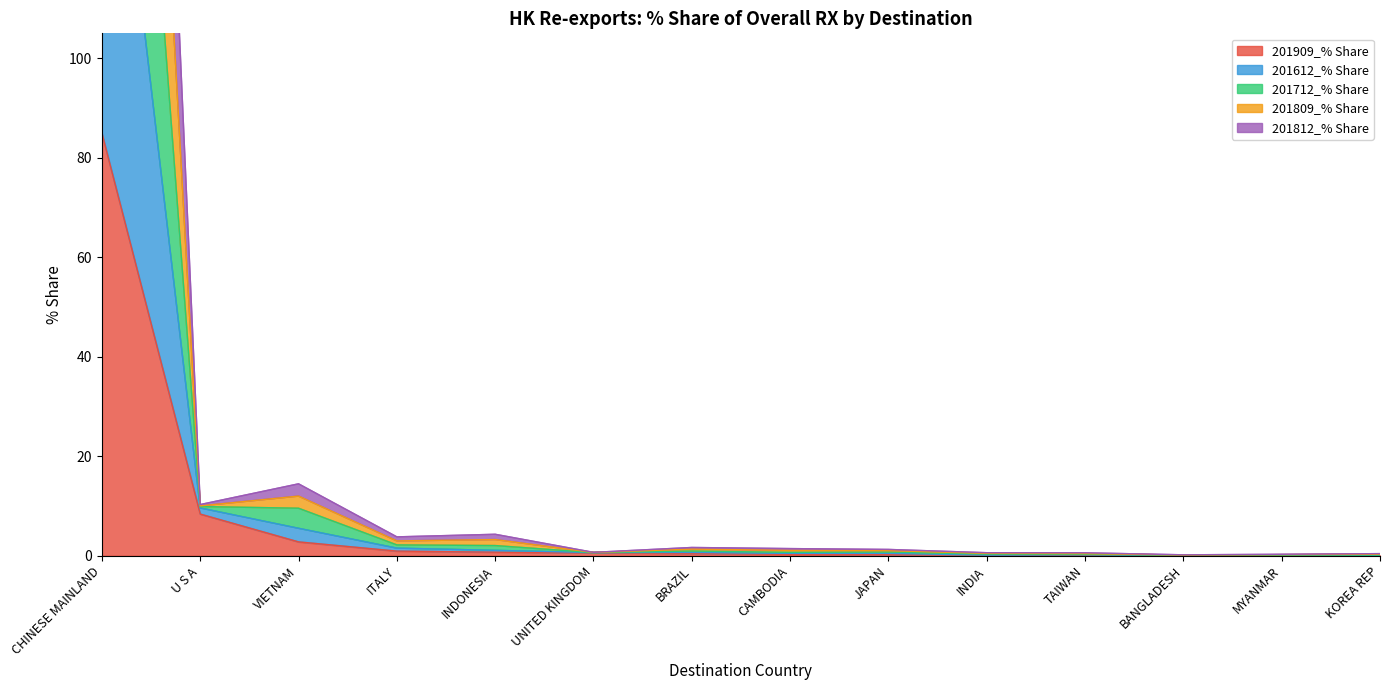

What is the difference between the 201909_% Share values at CHINESE MAINLAND and BANGLADESH?

84.9